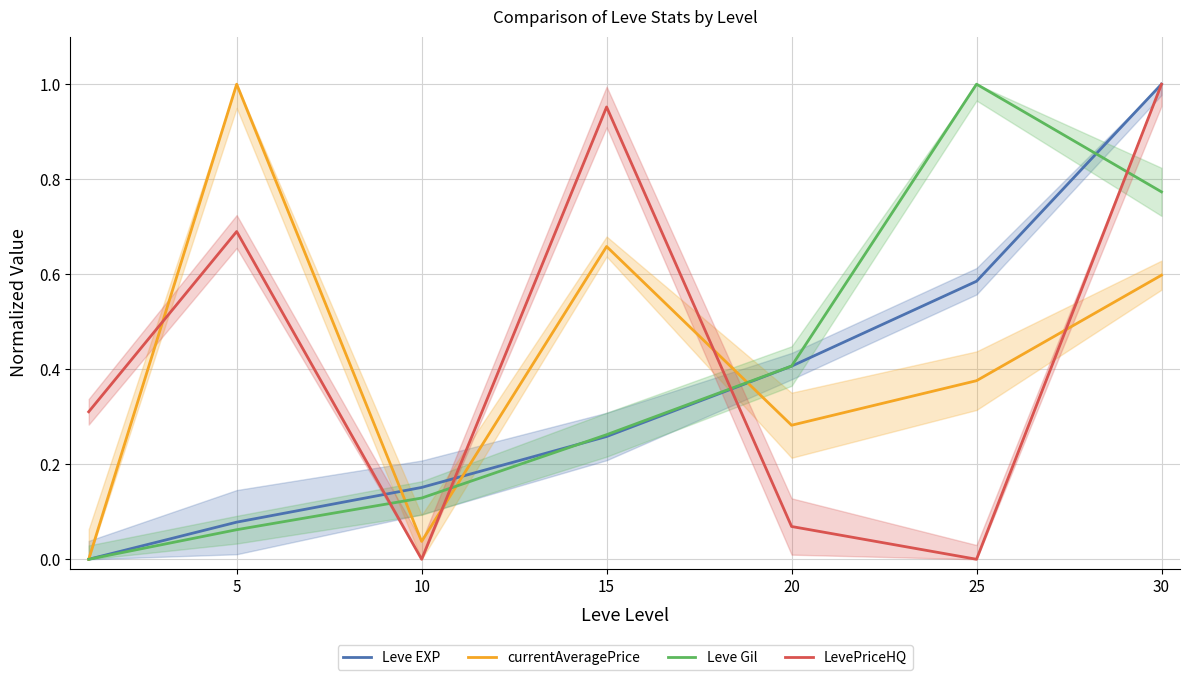

What is the sum of all Leve EXP values?

2.5